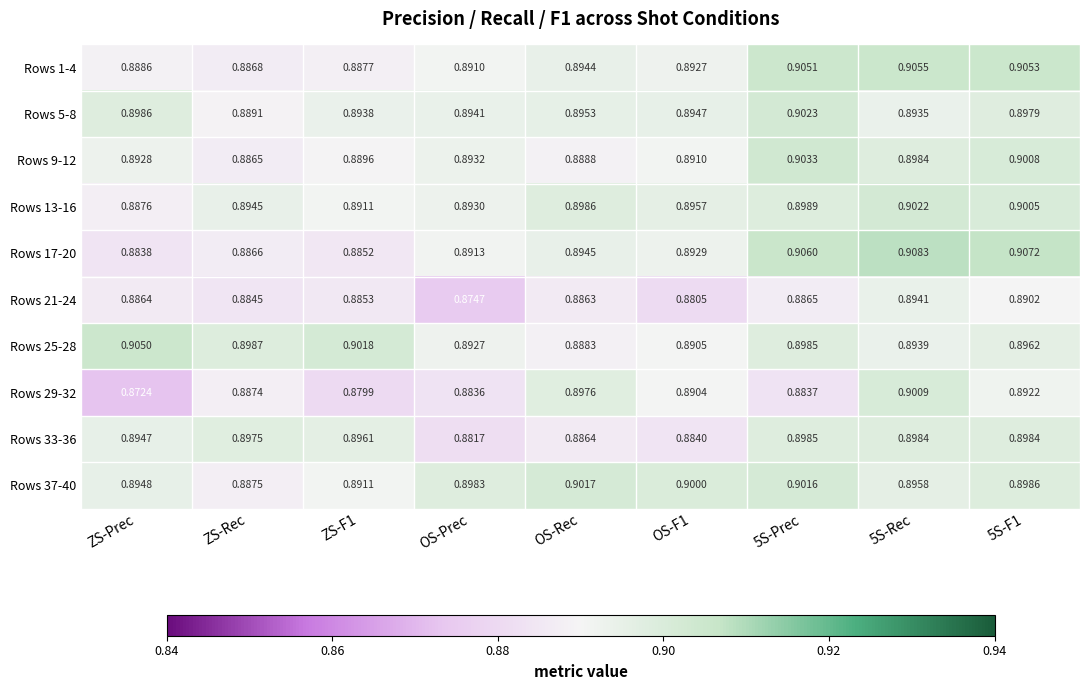

Is the value of Rows 13-16 at OS-Prec greater than the value of Rows 37-40 at 5S-Prec?

No